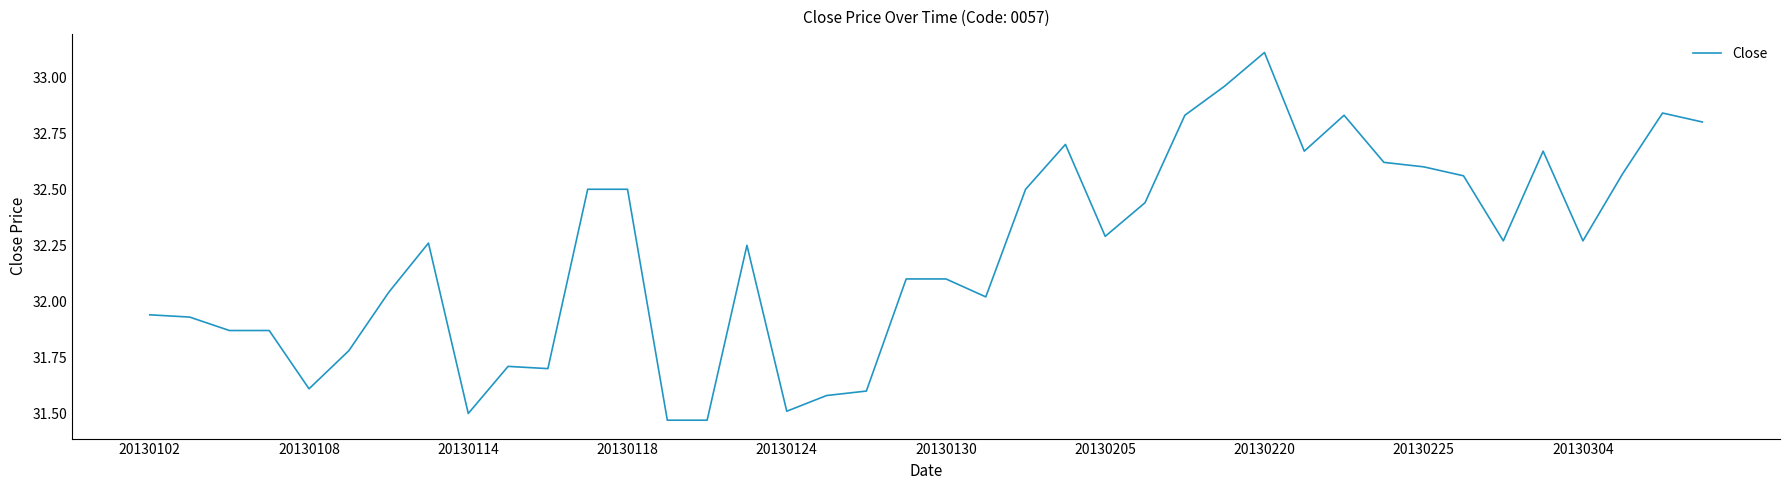

What is the difference between the maximum and minimum values?

1.6